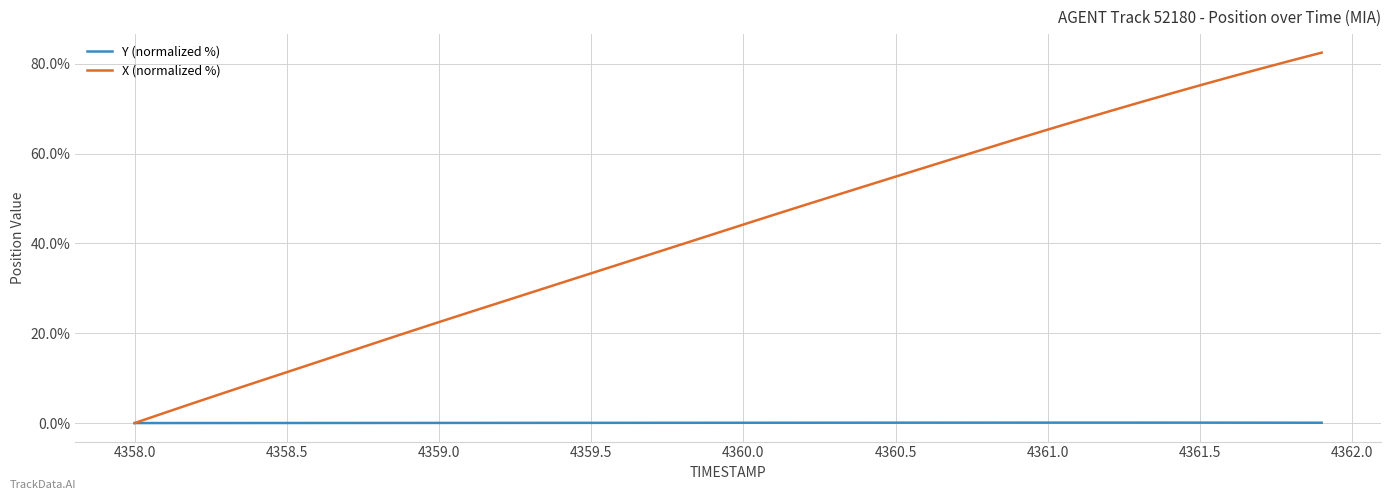

How many categories are shown in the chart?

40